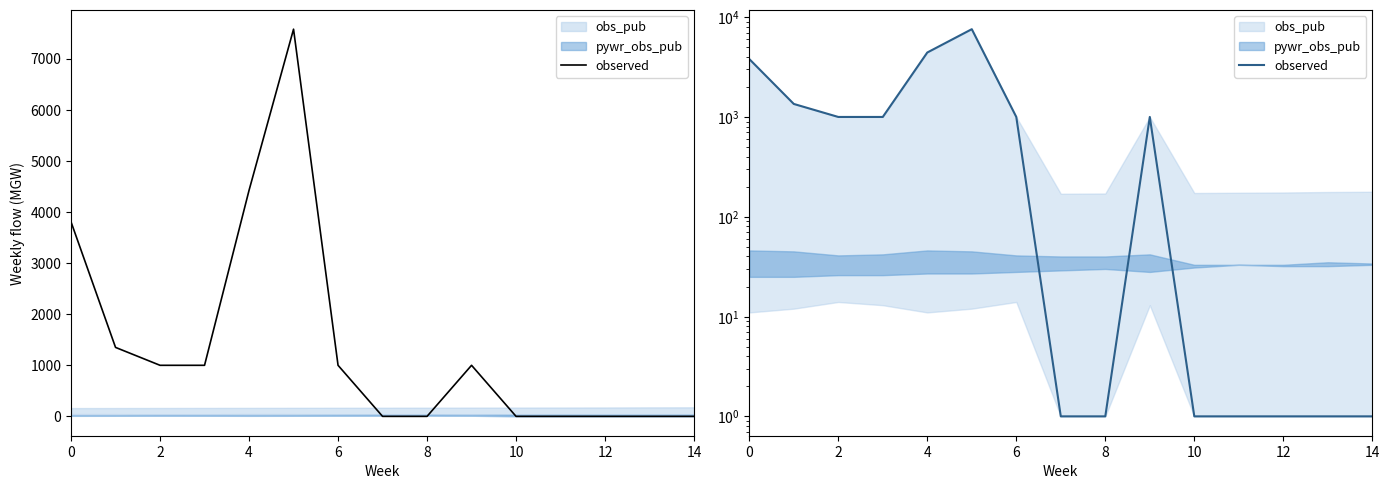

What is the maximum value shown in the chart?

7576.9